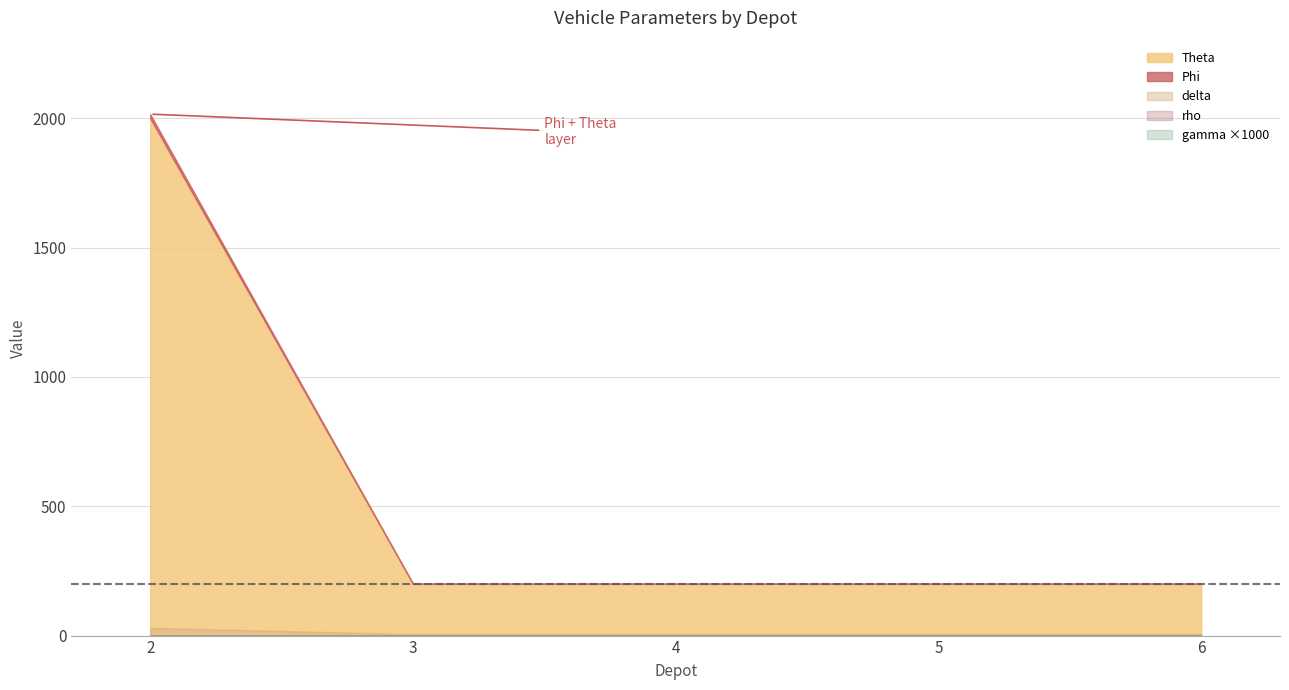

What is the average value of the delta series?

10.8